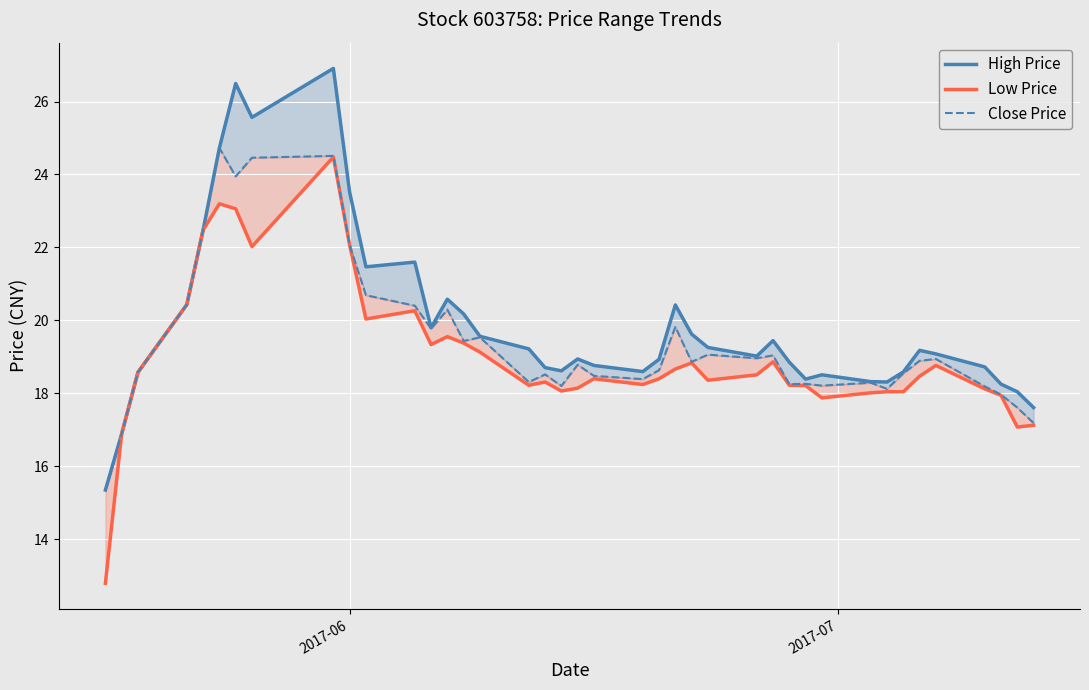

How many interior local valleys does the High Price series have?

8